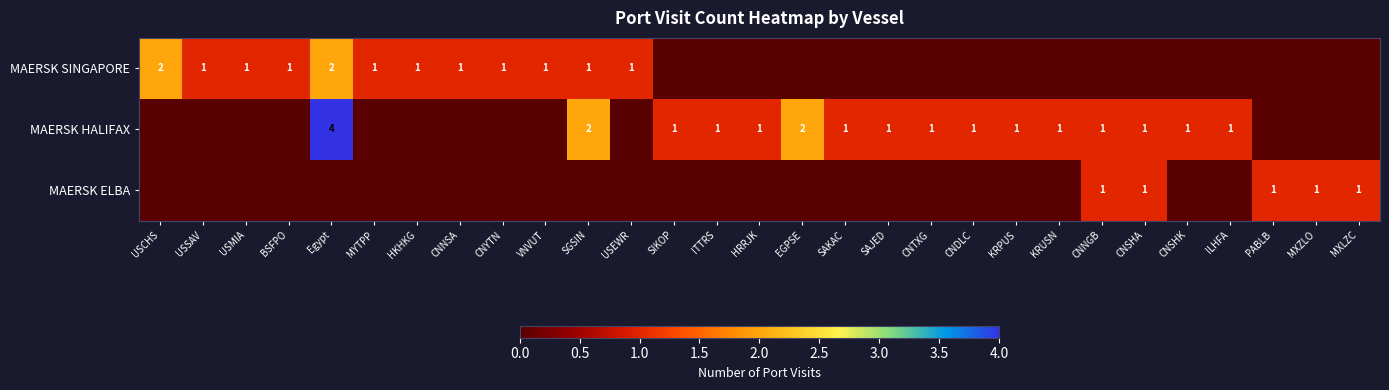

What is the spread (max minus min) of values at KRUSN?

1